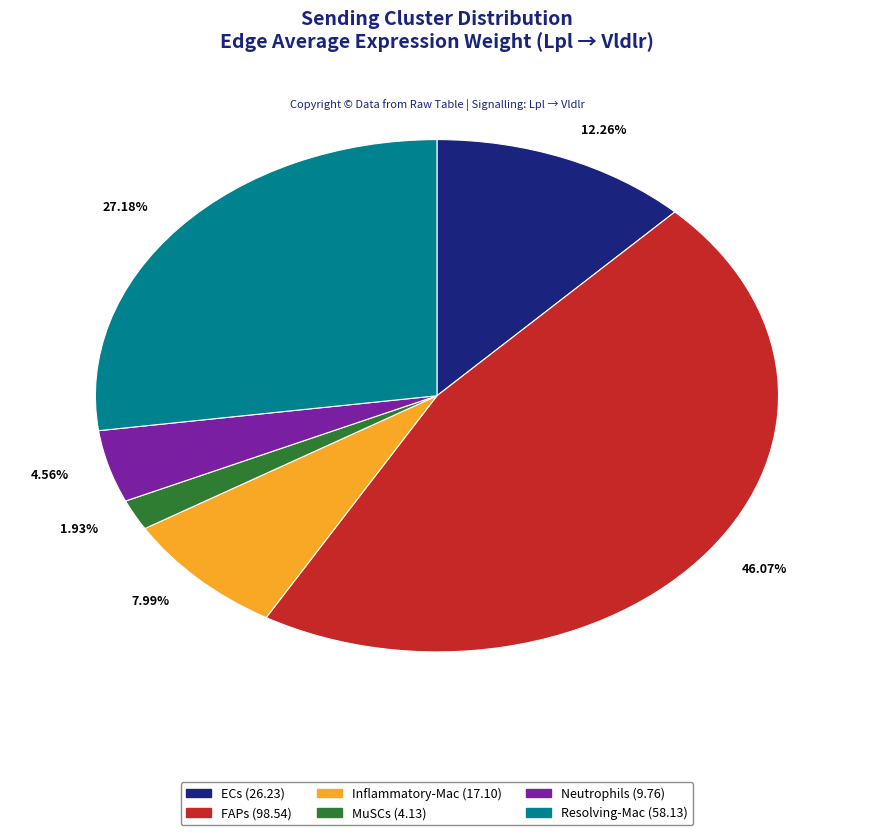

Which category has the smallest portion of the pie?

1.93%